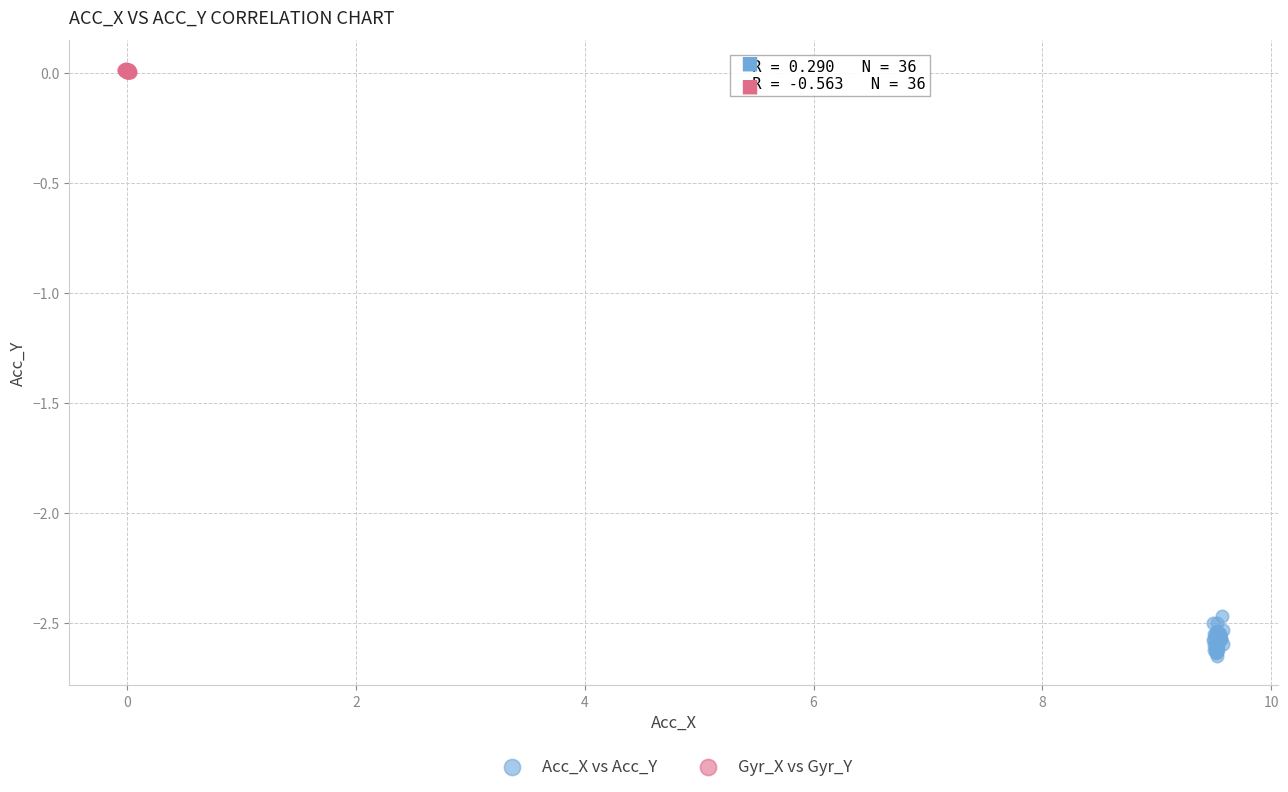

Which series contains the highest Y value?

Gyr_X vs Gyr_Y